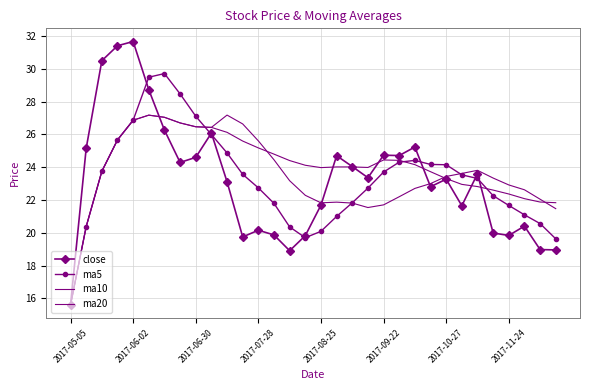

What are all the series names shown in the legend?

close, ma5, ma10, ma20